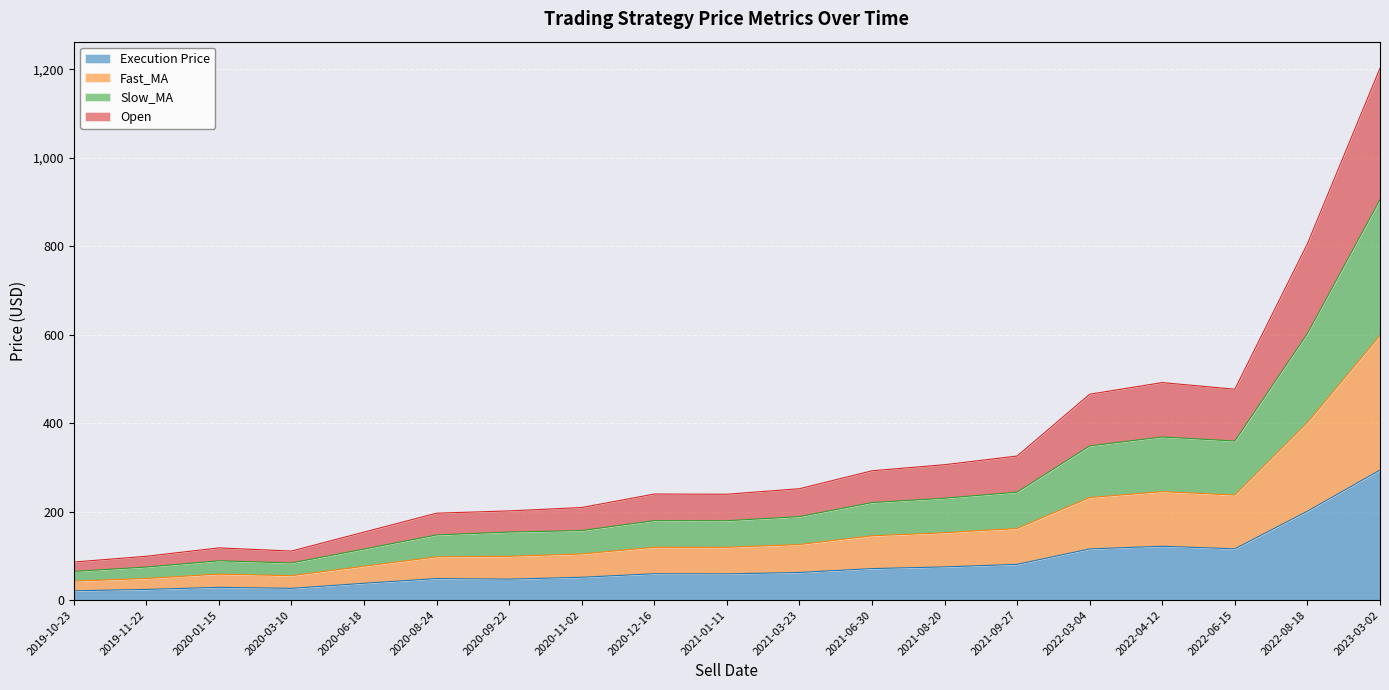

At which category does Fast_MA reach its first local peak?

2020-01-15